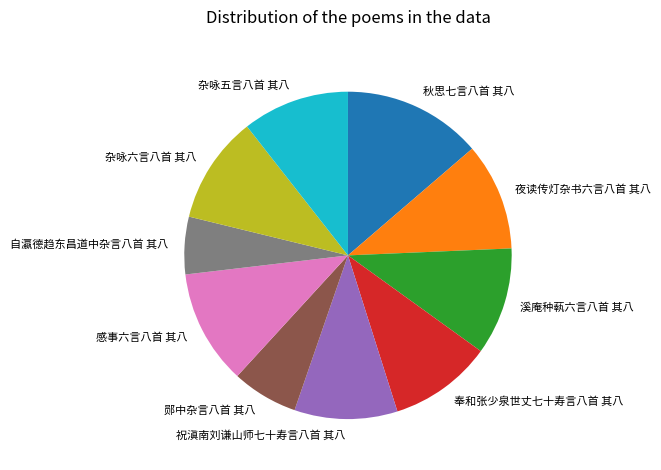

Do 祝滇南刘谦山师七十寿言八首 其八 and 夜读传灯杂书六言八首 其八 together represent more than half of the pie?

No